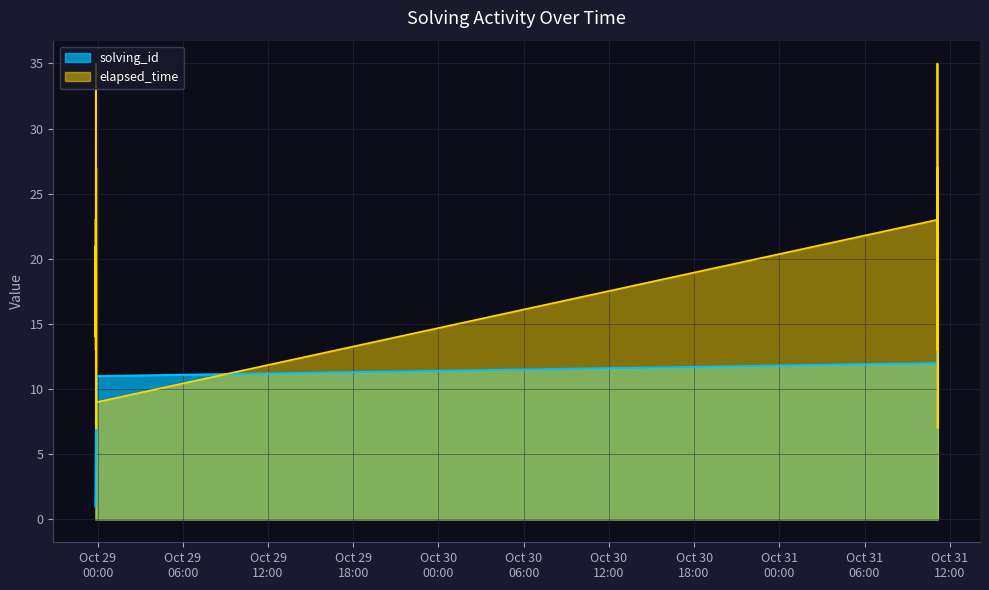

How many data points in elapsed_time are above 21?

6